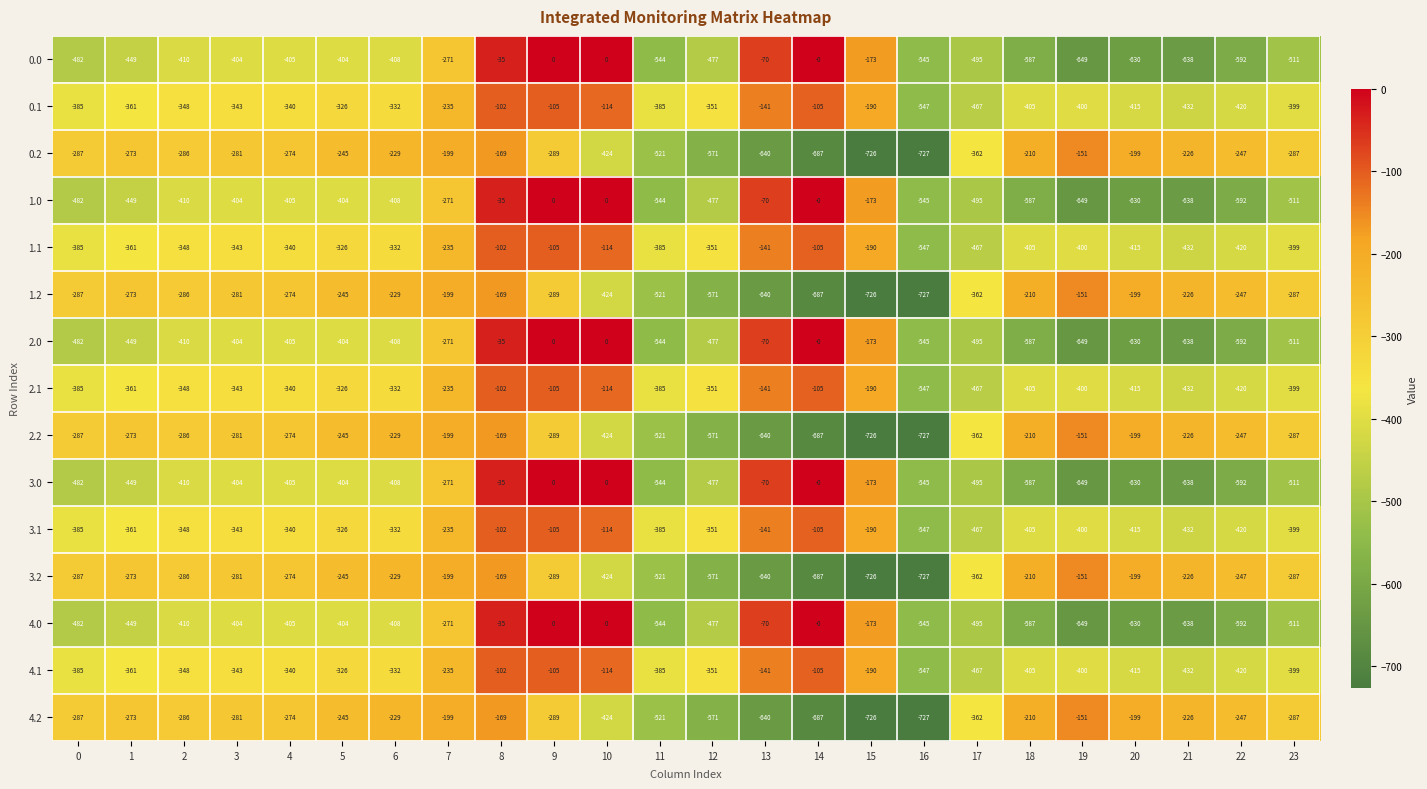

What is the total value across all series at 22?

-6295